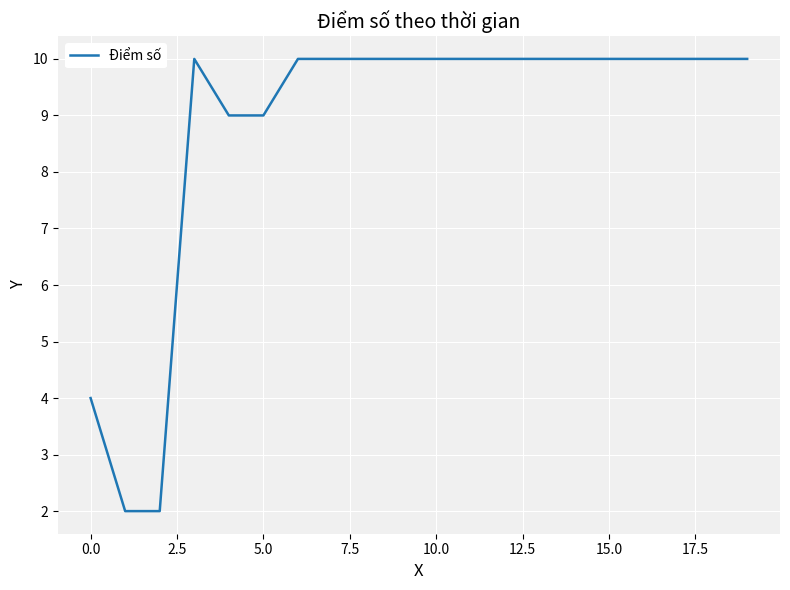

What is the difference between the maximum and minimum values?

8